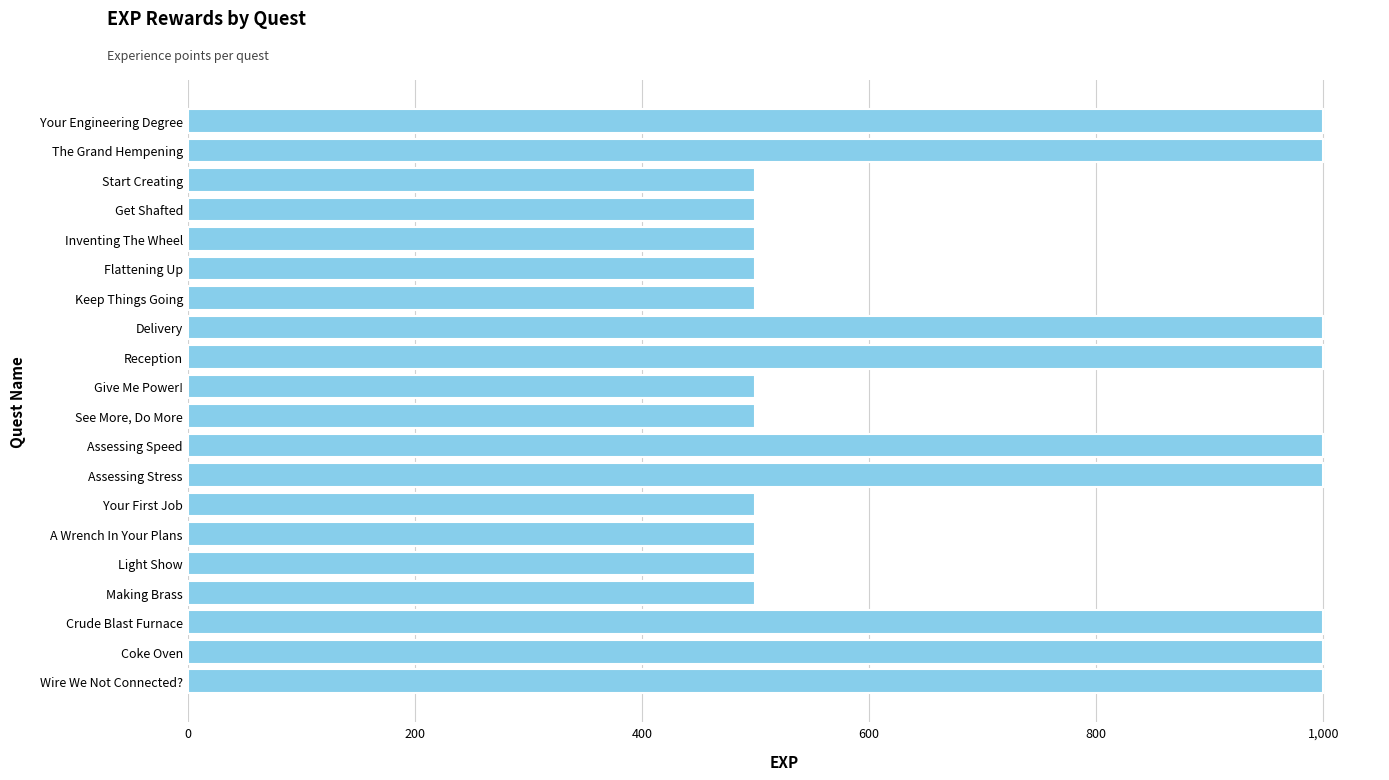

What is the minimum value shown in the chart?

500